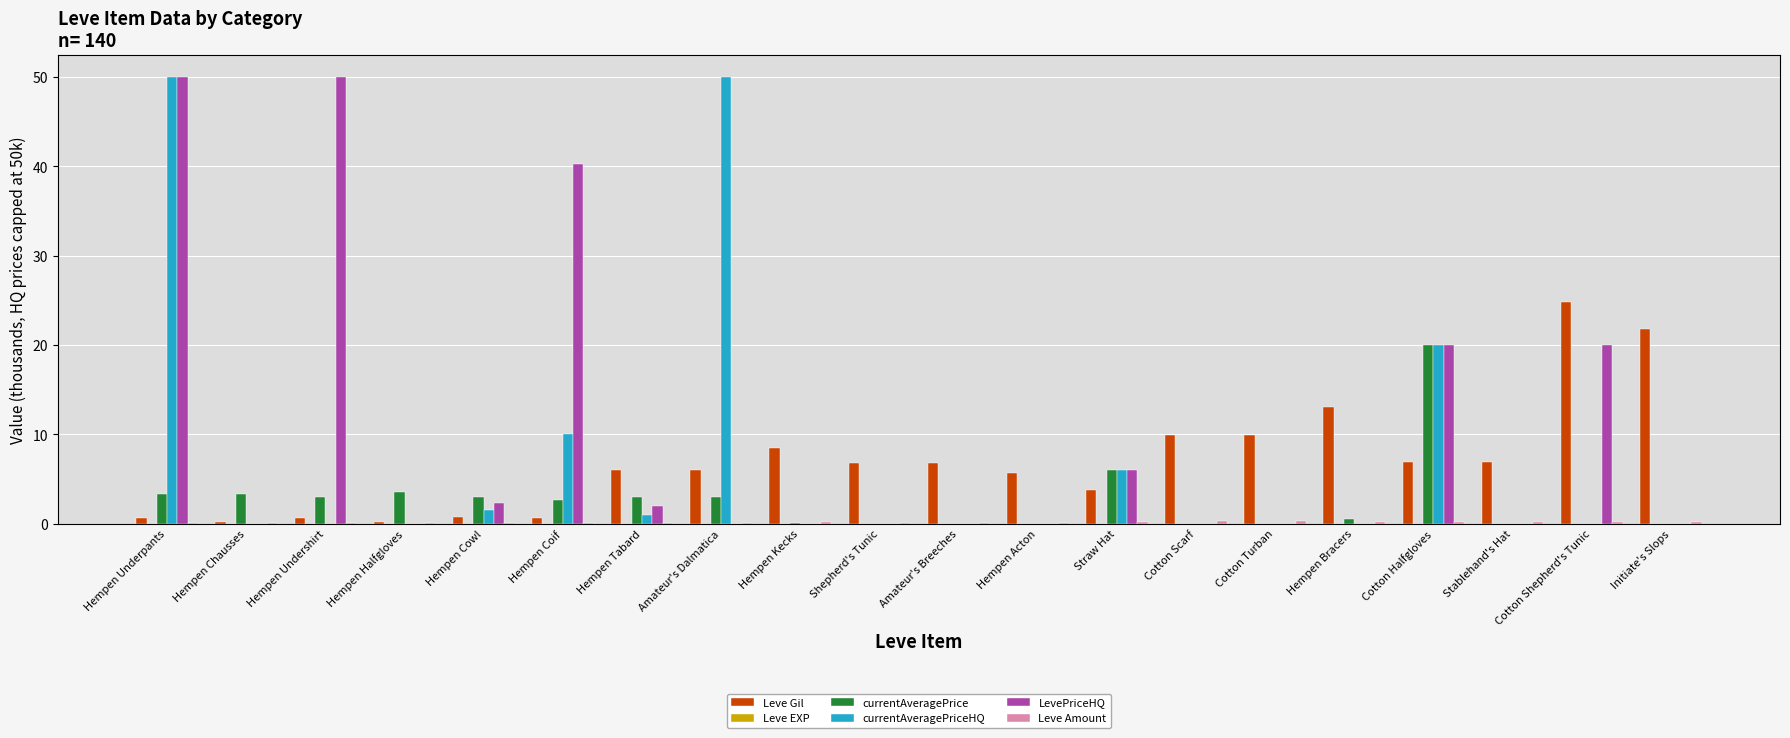

How many groups of bars are there?

20